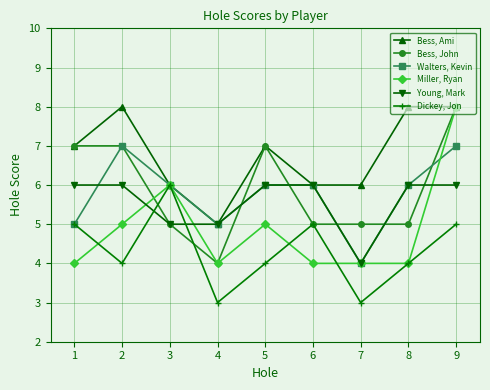

Reading right to left, transcribe all the data shown in this chart.

Bess, Ami: 8	8	6	6	7	5	6	8	7
Bess, John: 8	5	5	5	7	4	5	7	7
Walters, Kevin: 7	6	4	6	6	5	6	7	5
Miller, Ryan: 8	4	4	4	5	4	6	5	4
Young, Mark: 6	6	4	6	6	5	5	6	6
Dickey, Jon: 5	4	3	5	4	3	6	4	5